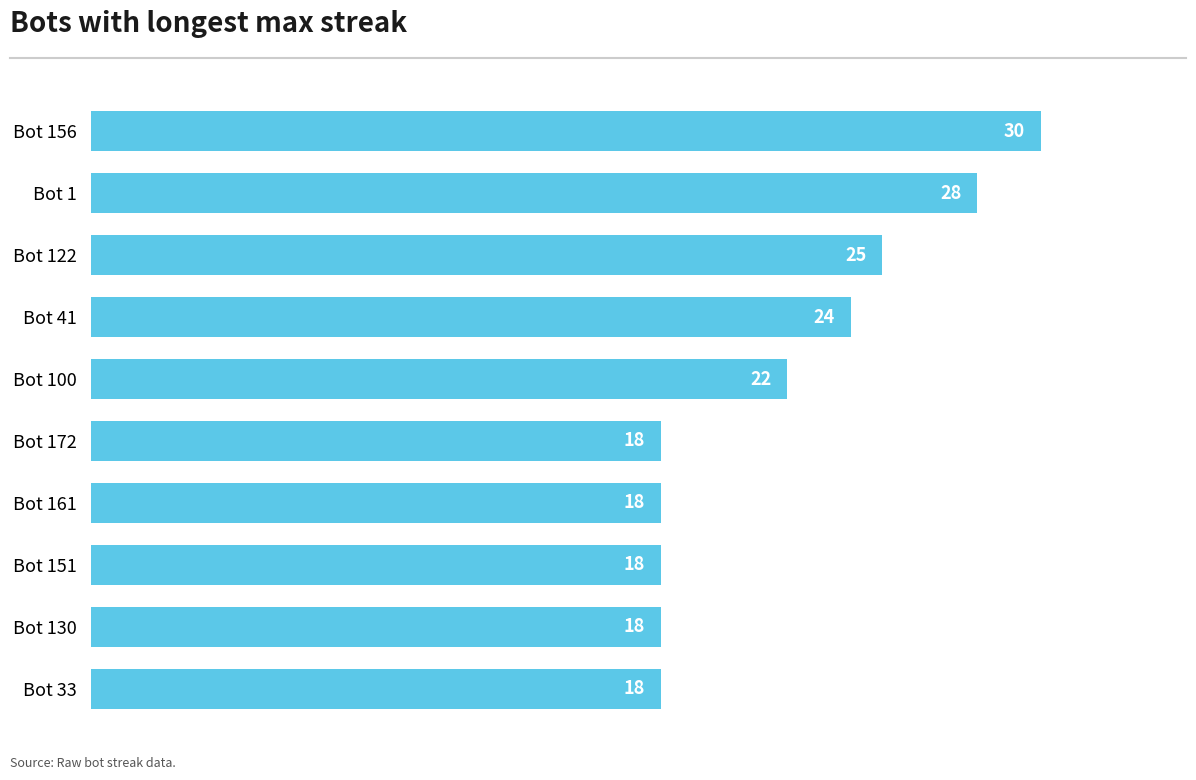

What is the average value?

22